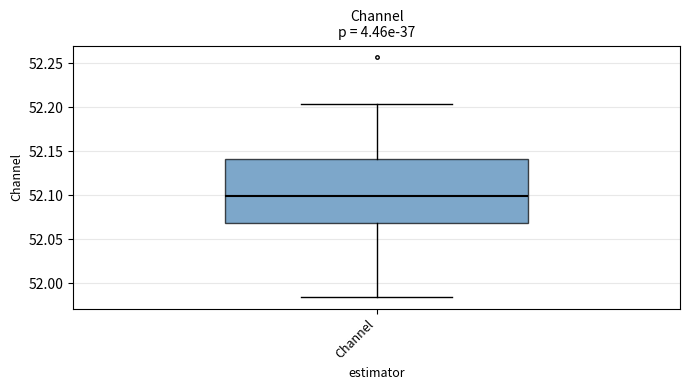

Where does the upper whisker of the box for Channel end on the y-axis? The values are not printed on the chart, so give them approximately, as read against the axis.

52.205